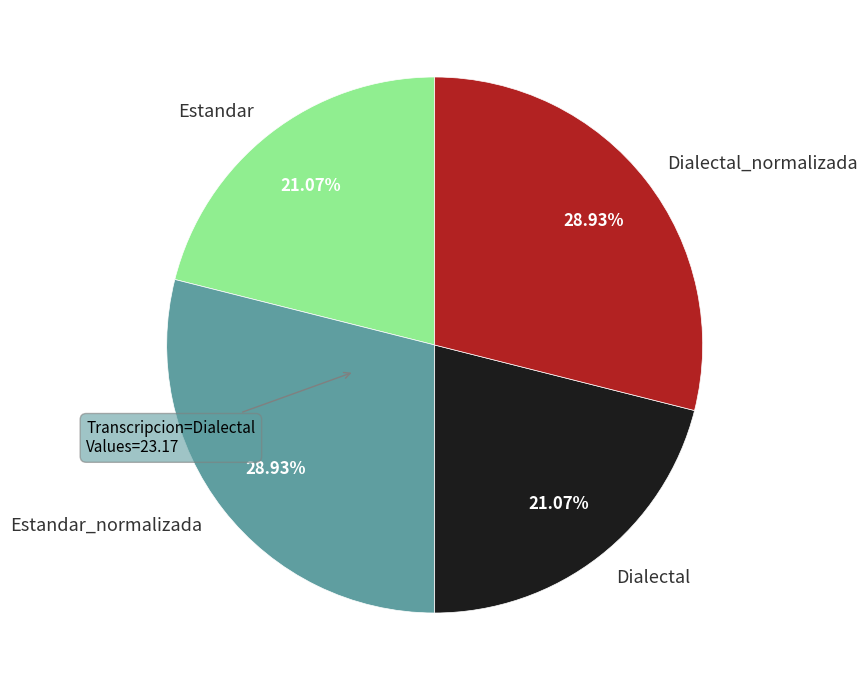

Do Dialectal and Estandar together represent more than half of the pie?

No